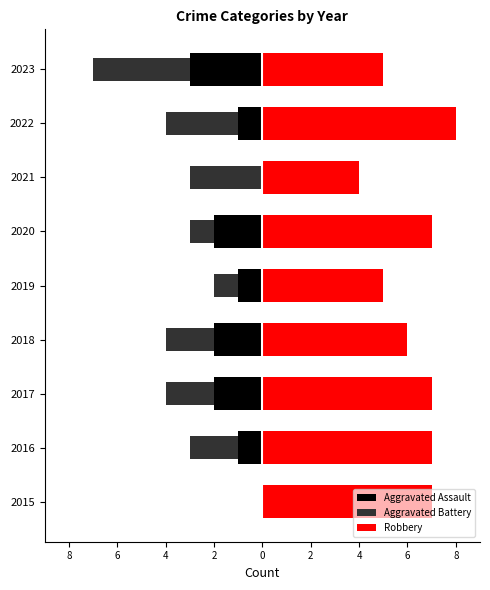

What is the value of the Robbery bar at the 4th from the left?

6